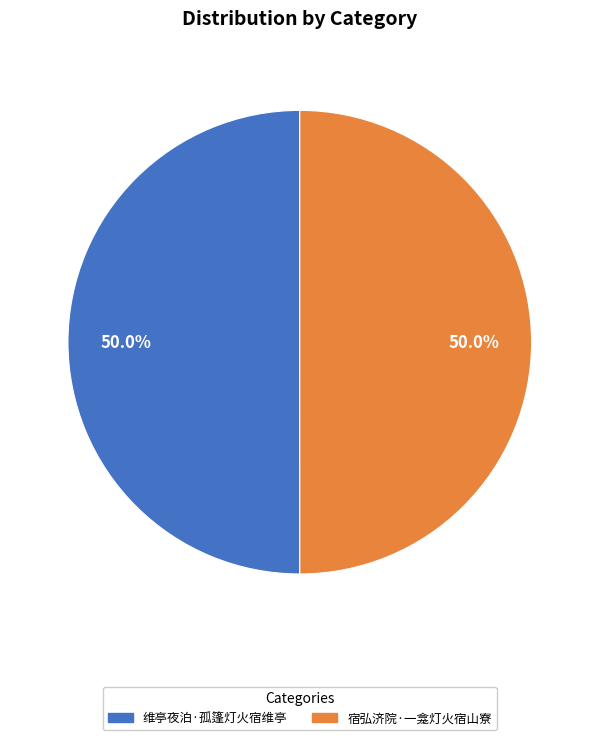

How many segments does this pie chart have?

2